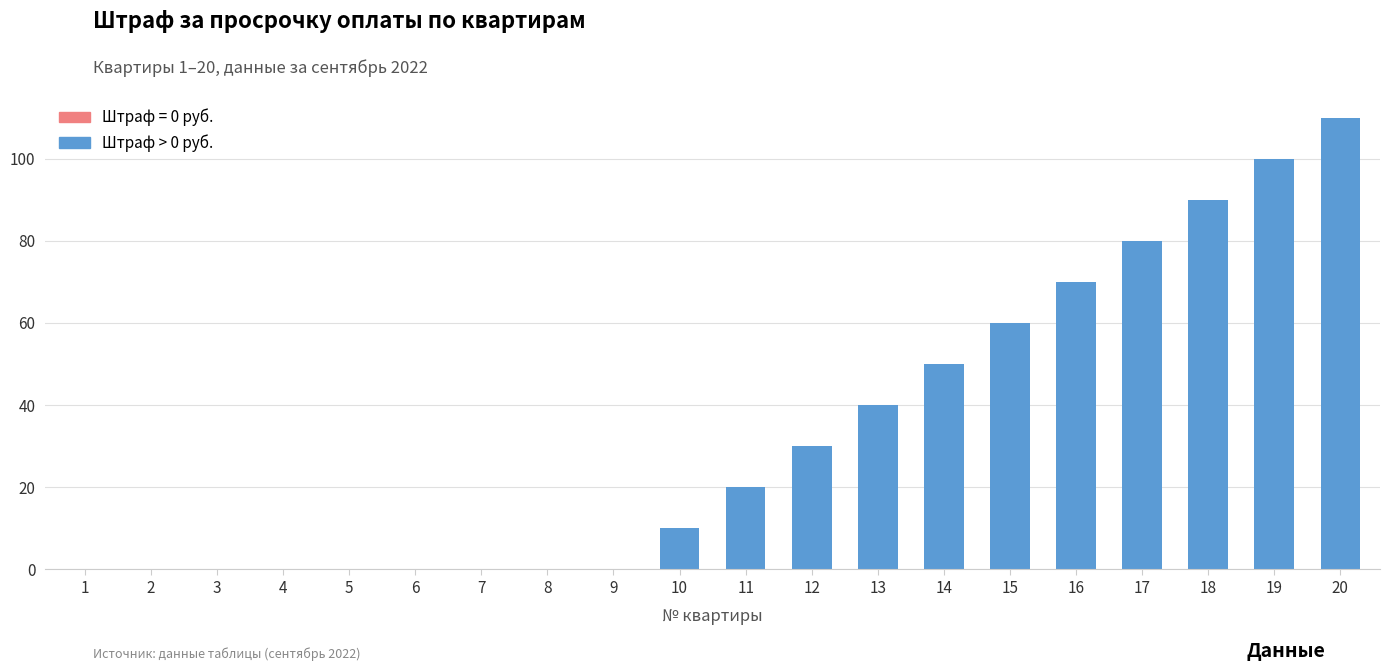

What is the difference between the values at 17 and 1?

80